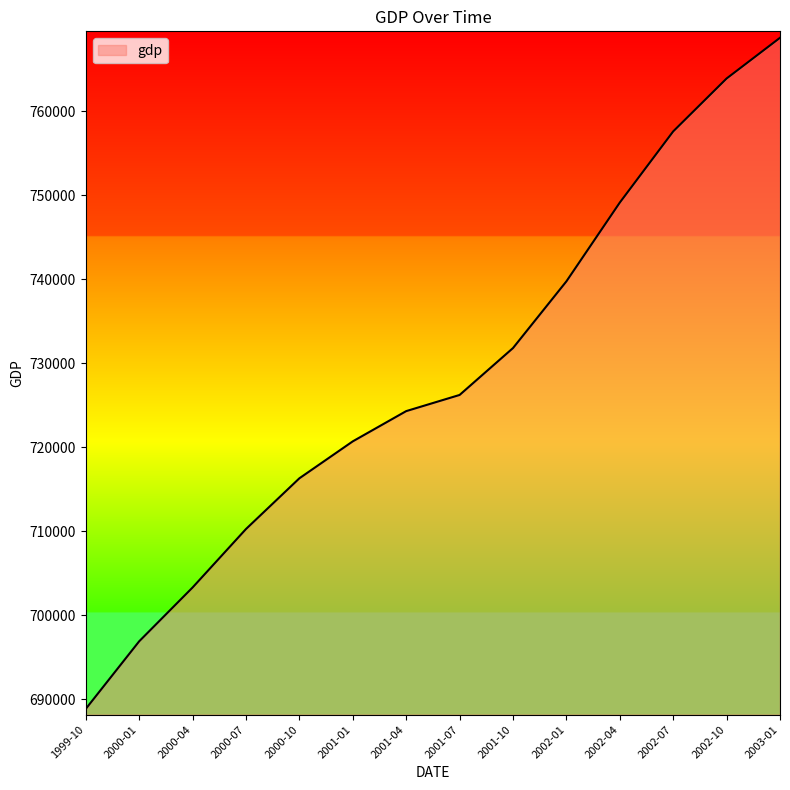

Which label corresponds to the smallest value in the chart?

1999-10